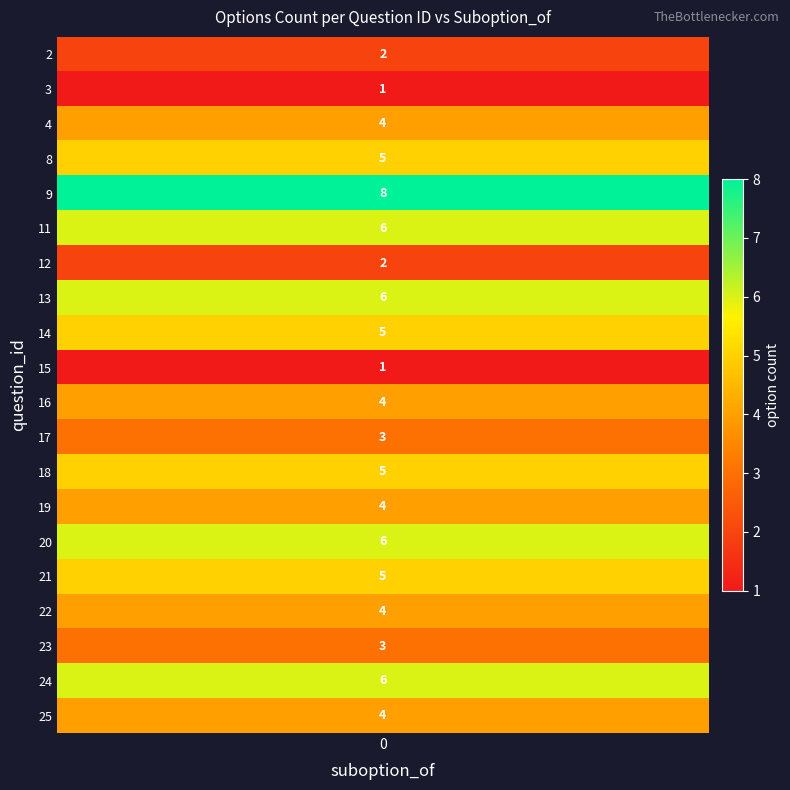

What is the sum of the values at 11 and 24?

12